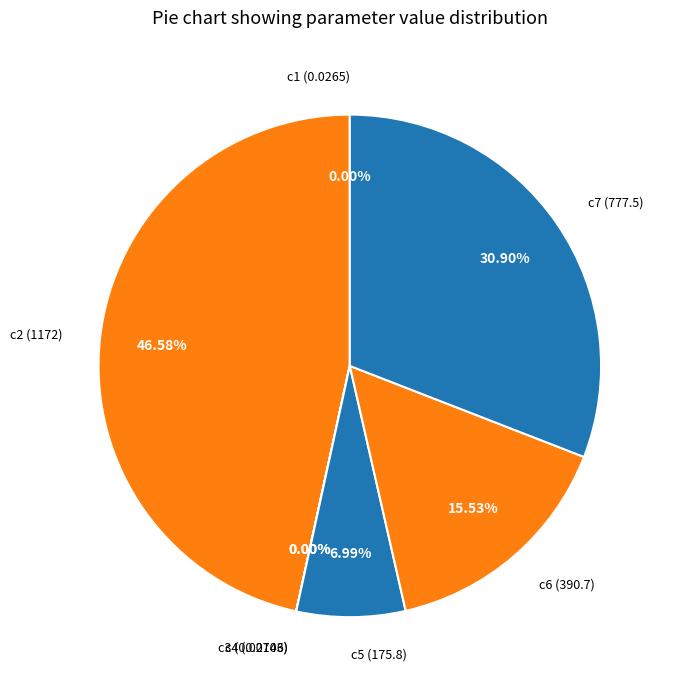

Which category has the biggest portion of the pie?

c2